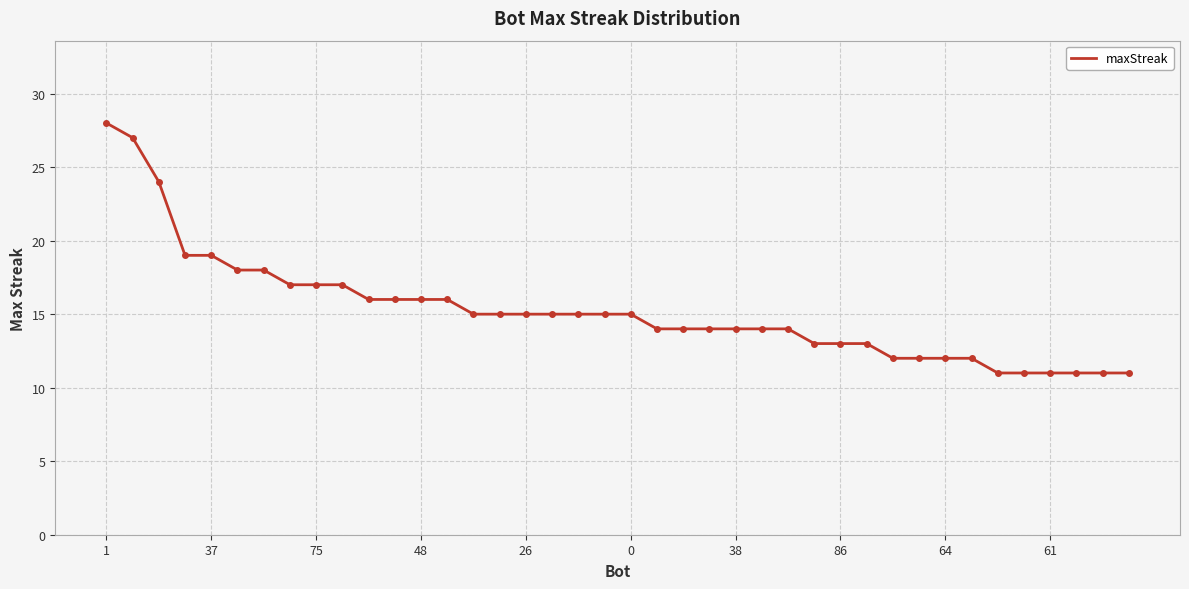

What is the greatest value displayed?

28